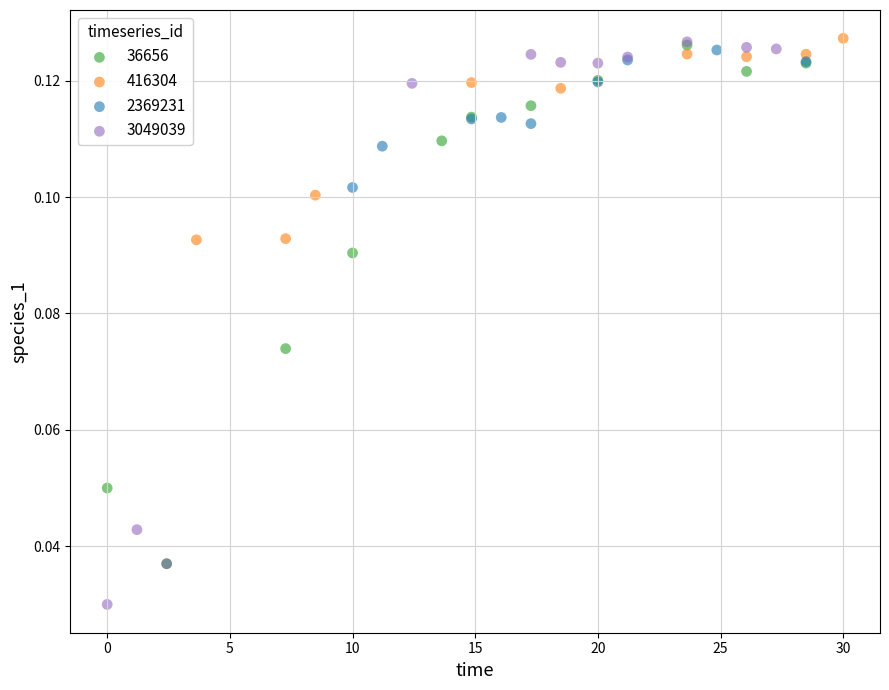

Which series contains the lowest Y value?

3049039